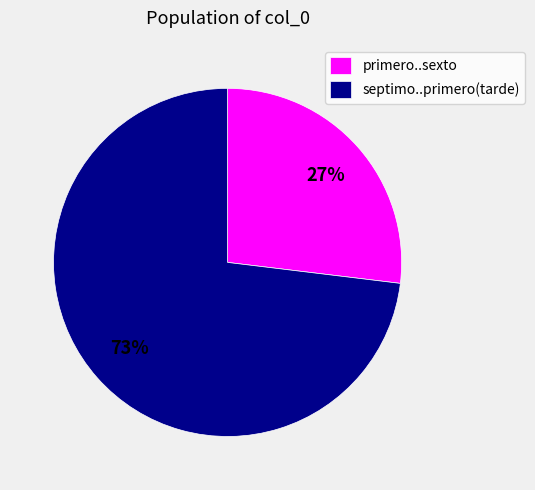

To the nearest percent, what is the difference between the largest and smallest slice percentages?

46%